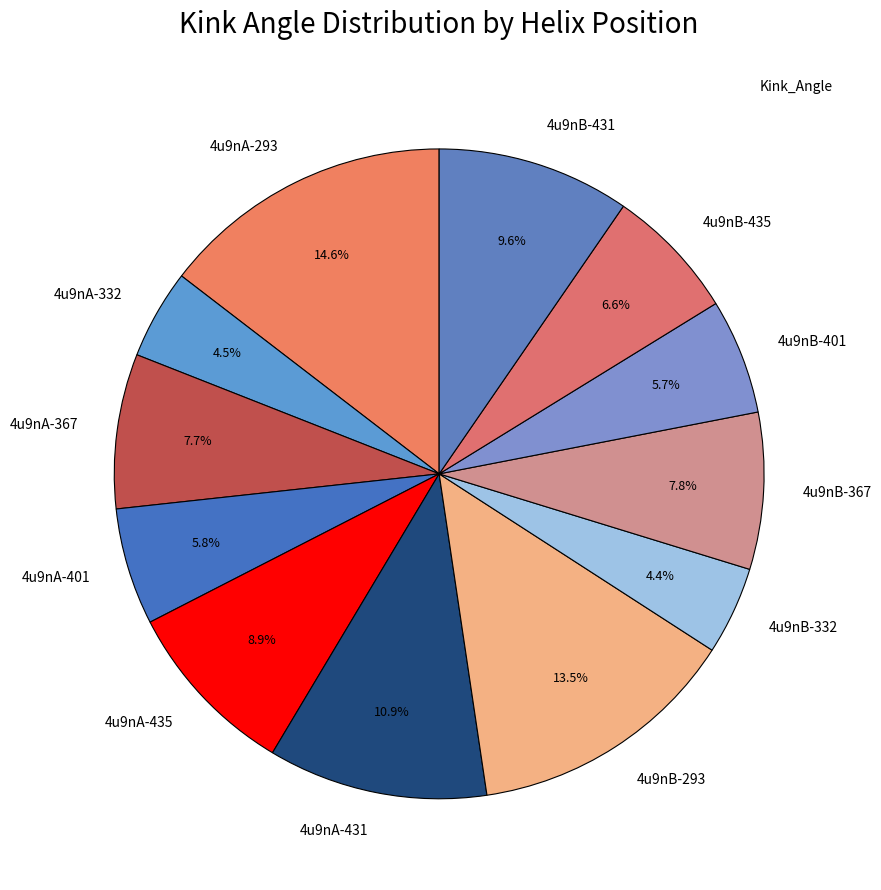

Does any single category account for the majority?

No